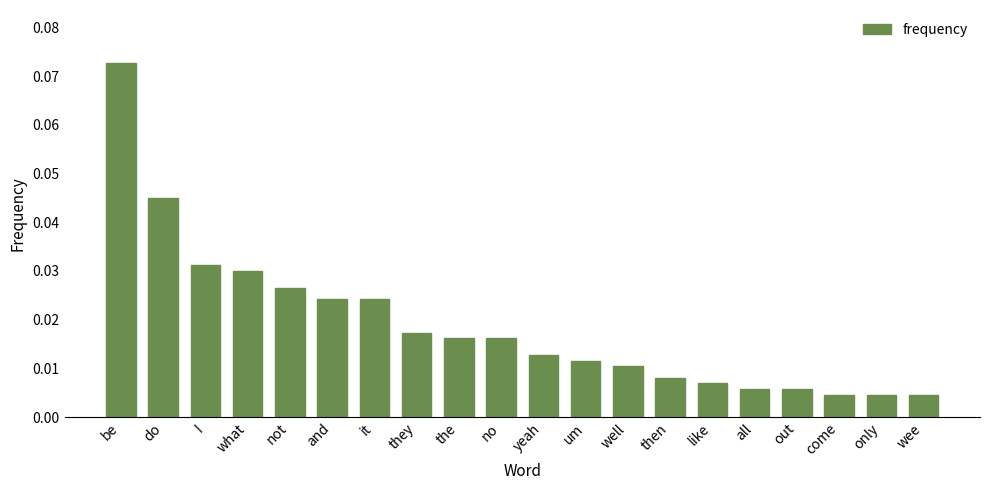

Between out and what, which is larger?

what